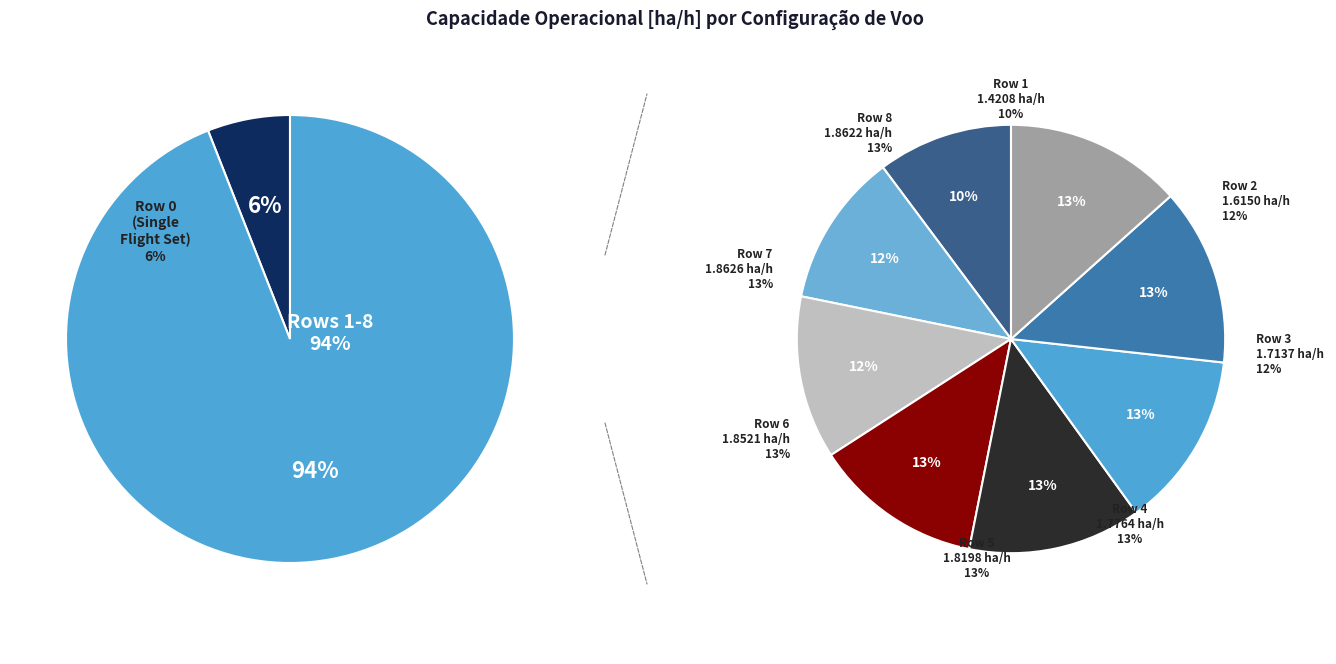

Count the number of slices in the pie.

9